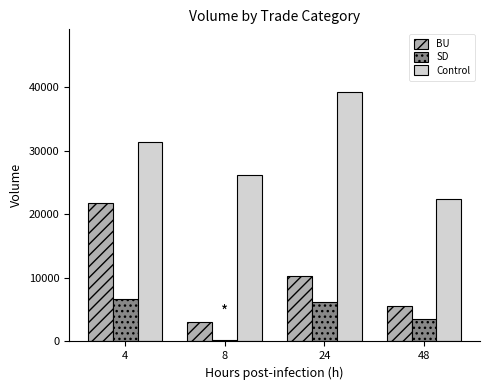

Which series has the largest range (max minus min)?

BU